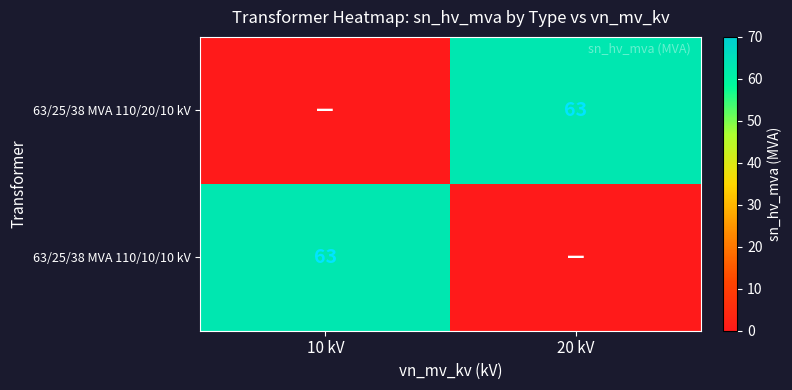

The 63/25/38 MVA 110/10/10 kV series shows 63 at 10 kV. True or false?

True